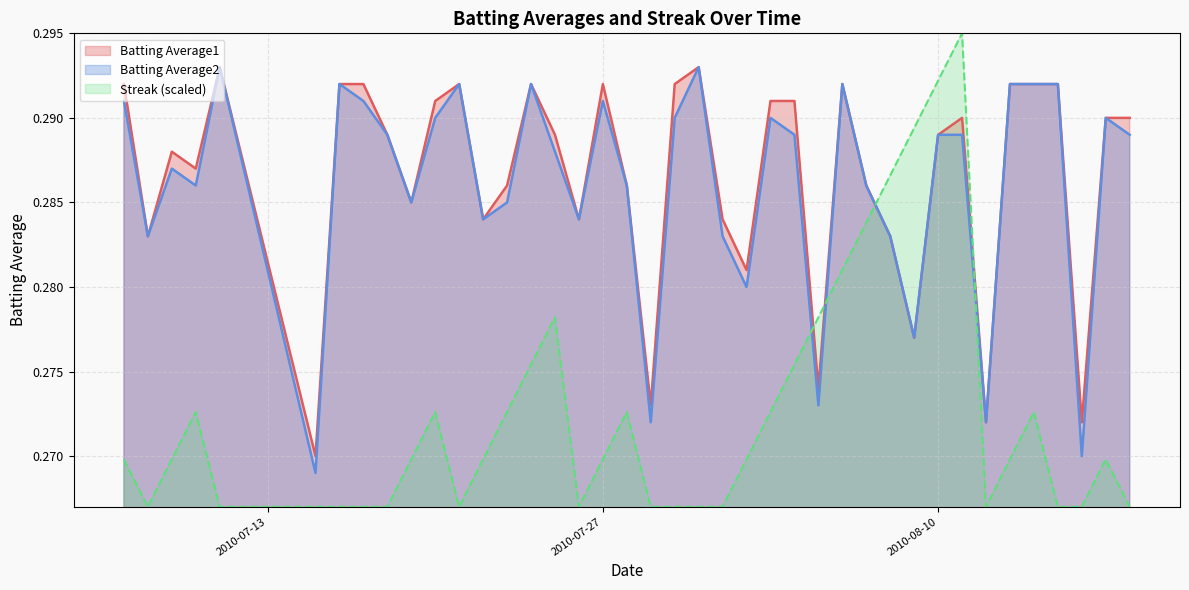

What are all the series names shown in the legend?

Batting Average1, Batting Average2, Streak (scaled)